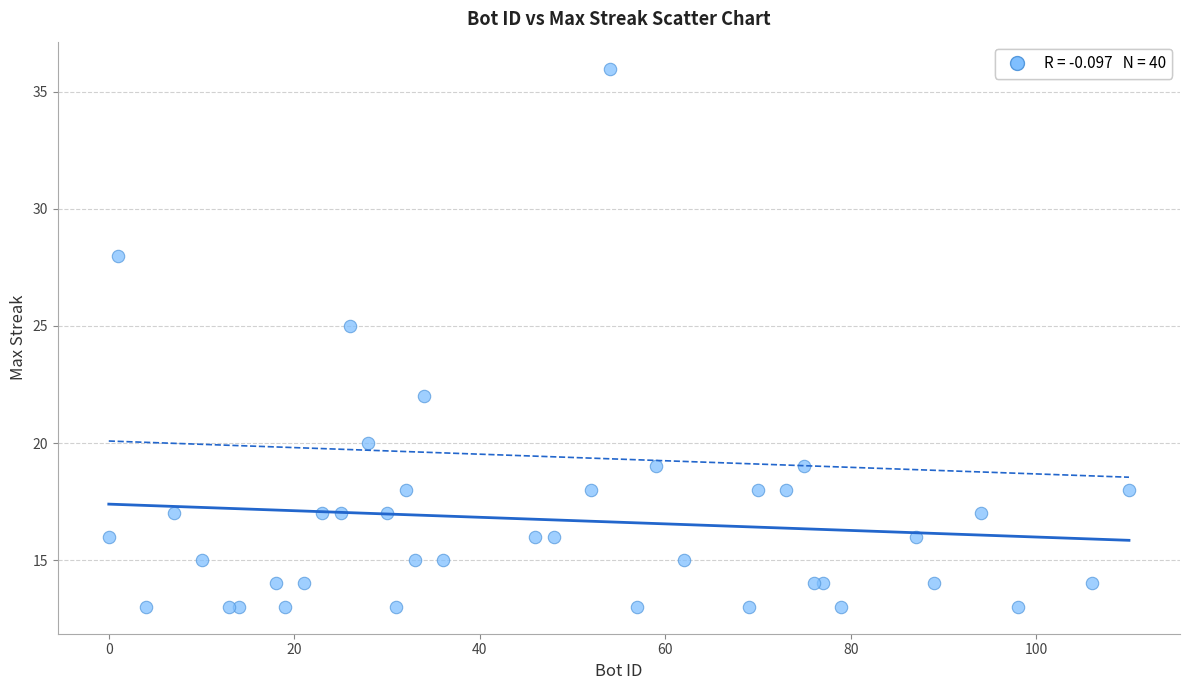

What Y value in the scatter plot is closest to 24?

25